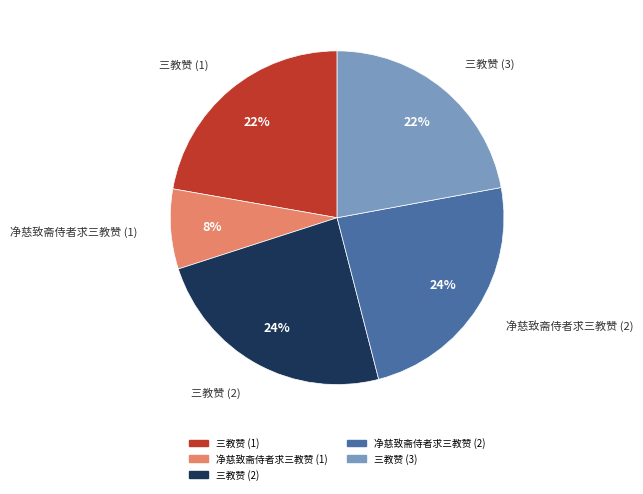

Is there a majority slice in this chart?

No